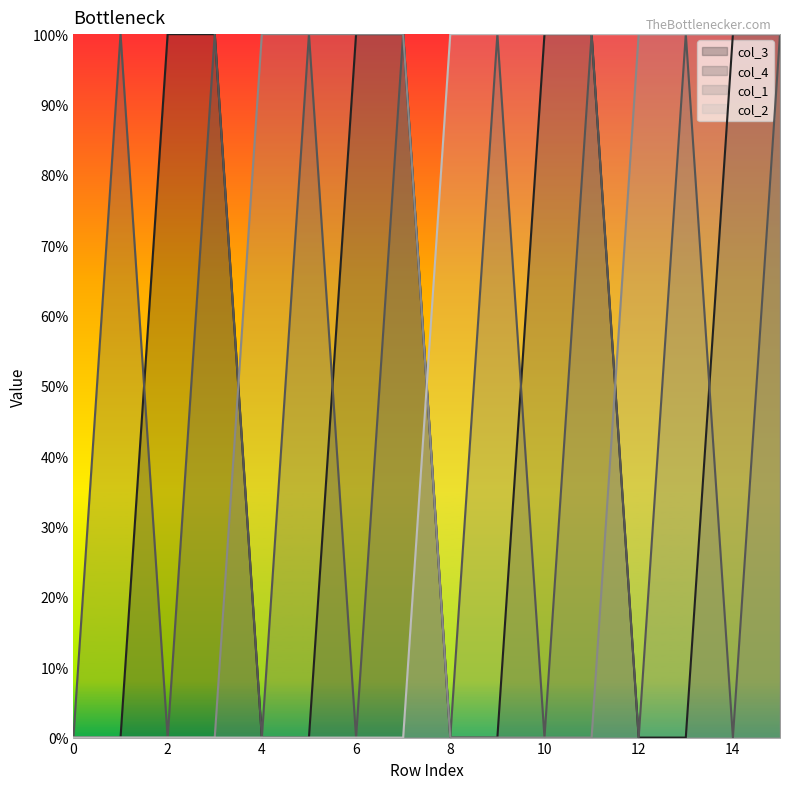

Which series has the largest range (max minus min)?

col_3